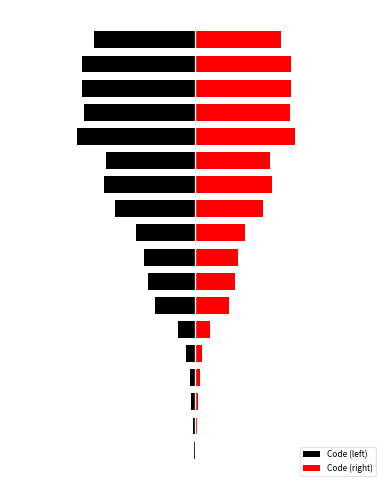

How many groups of bars are there?

18